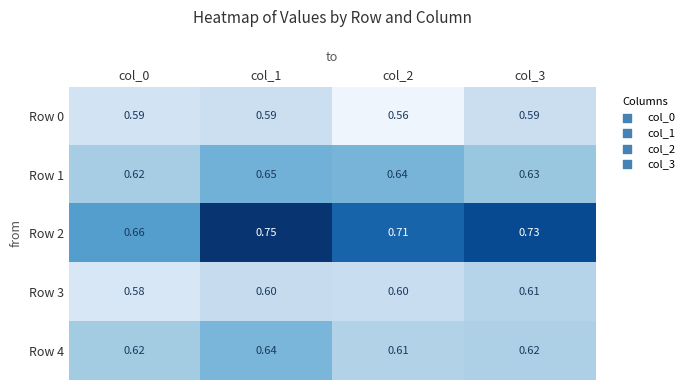

Which series changed the most between col_0 and col_2?

Row 2